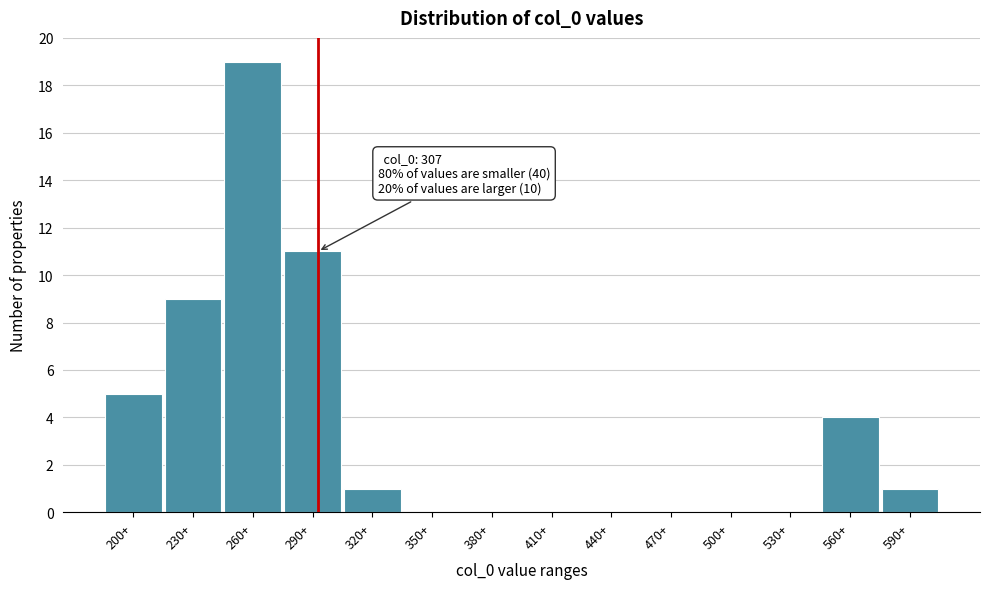

Reading right to left, transcribe all the data shown in this chart.

590+=1	560+=4	530+=0	500+=0	470+=0	440+=0	410+=0	380+=0	350+=0	320+=1	290+=11	260+=19	230+=9	200+=5